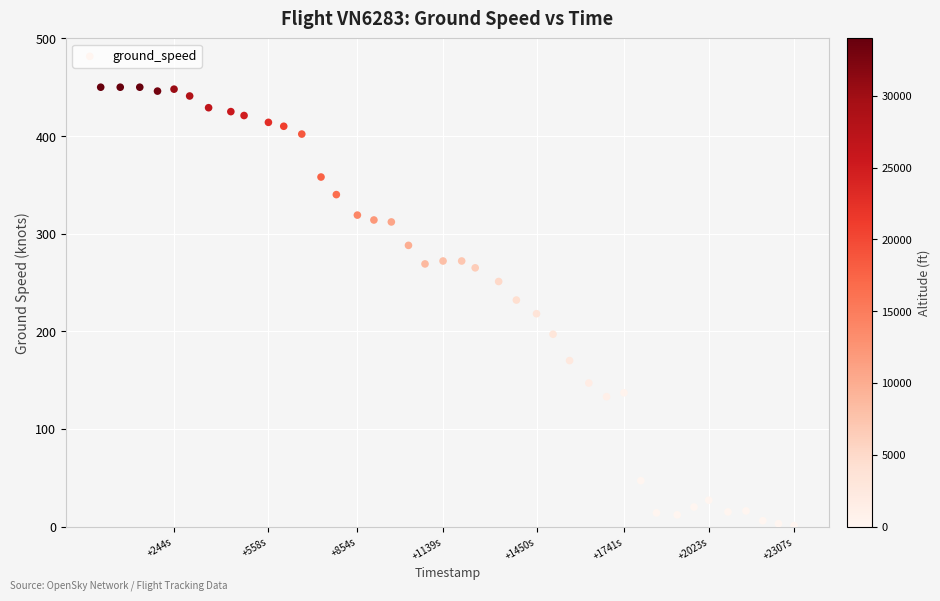

What is the range of X values (max minus min)?

2307